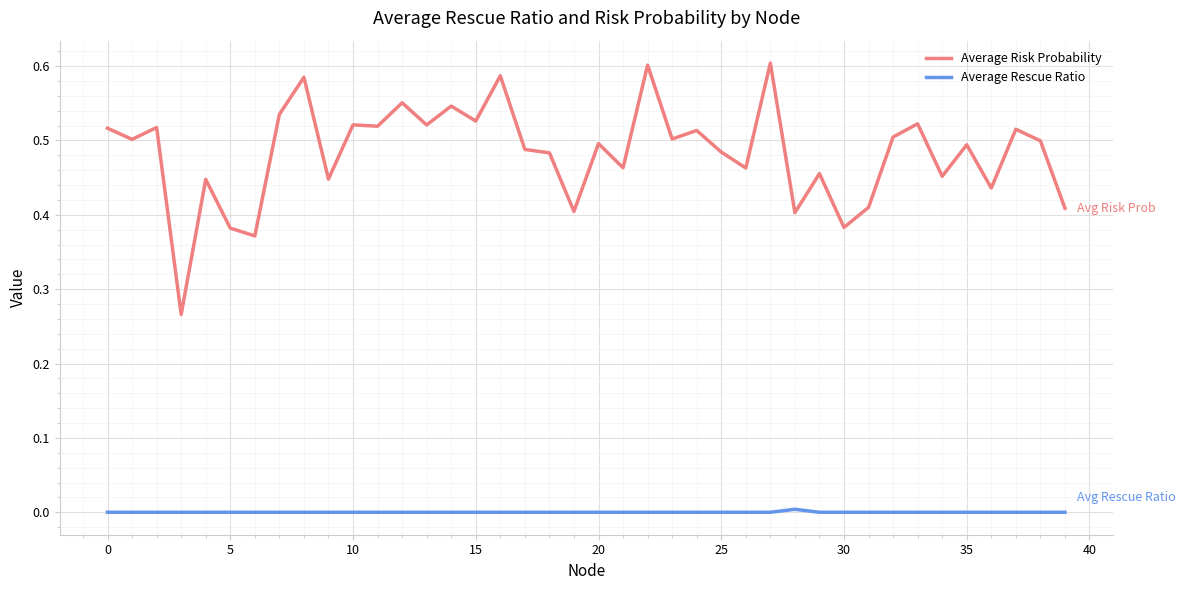

List the series in order of their overall mean, lowest first.

Average Rescue Ratio, Average Risk Probability